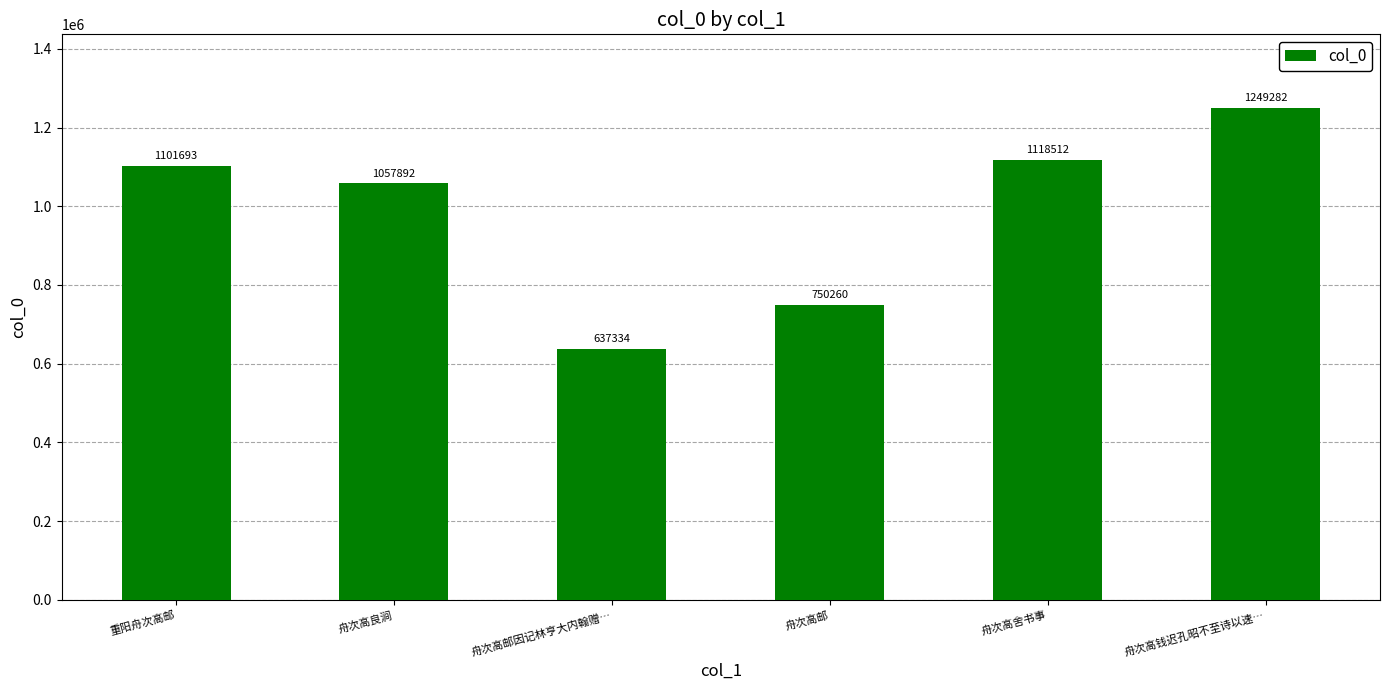

Which category has the lowest value across all series?

舟次高邮因记林亨大内翰赠…